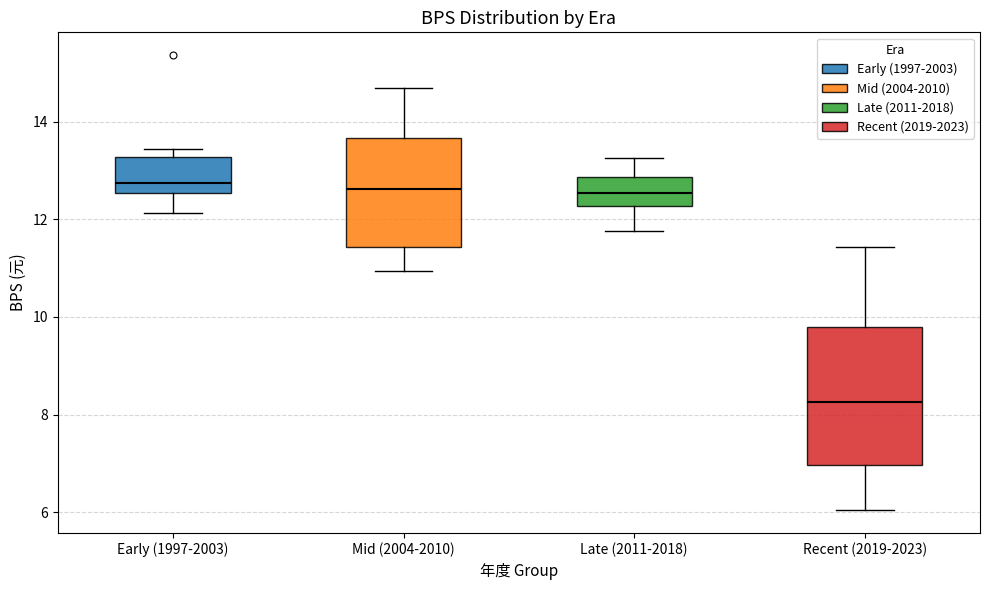

Reading left to right, read every box against the y-axis: the position of its median line, the range the box covers, and the ends of its whiskers. The values are not printed on the chart, so give them approximately, as read against the axis.

Early (1997-2003): median 12.8, box 12.6 to 13.2, whiskers 12.2 to 13.4
Mid (2004-2010): median 12.6, box 11.4 to 13.6, whiskers 11.0 to 14.6
Late (2011-2018): median 12.6, box 12.2 to 12.8, whiskers 11.8 to 13.2
Recent (2019-2023): median 8.2, box 7.0 to 9.8, whiskers 6.0 to 11.4